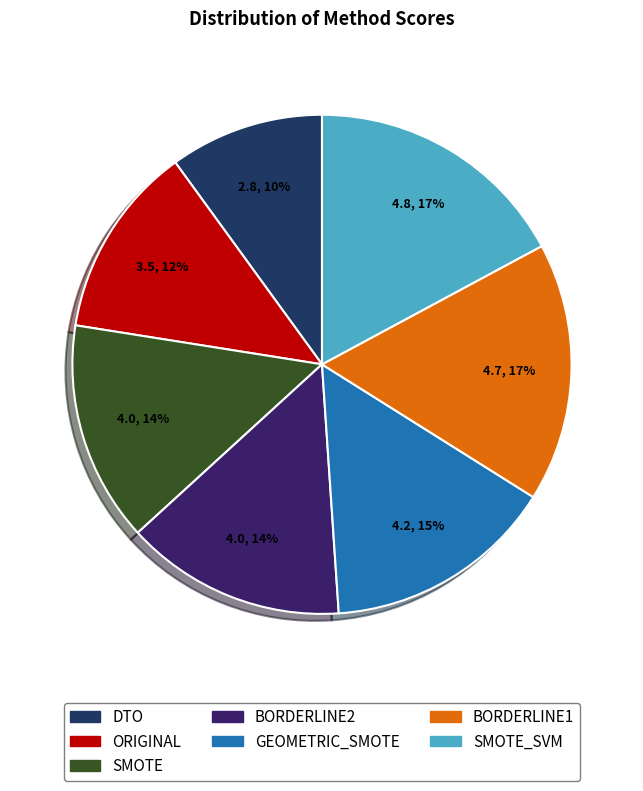

How many slices are in this pie chart?

7